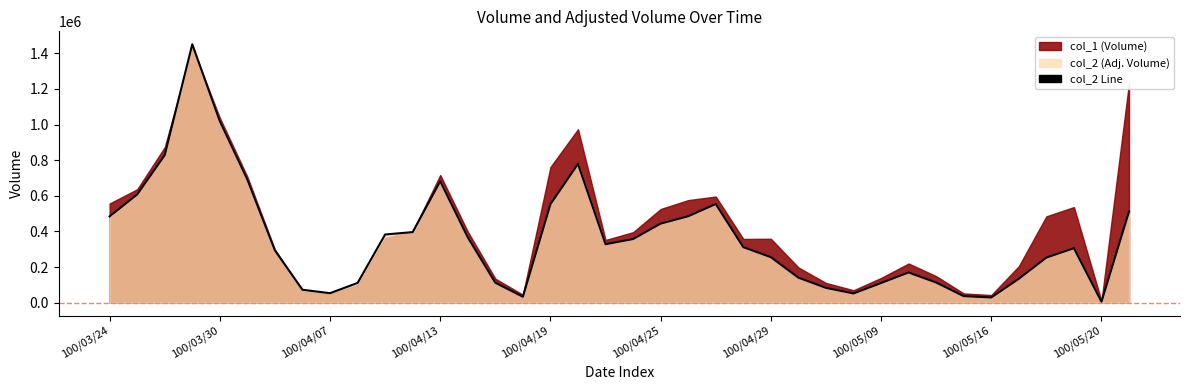

What is the label of the 9th point from the right?

29